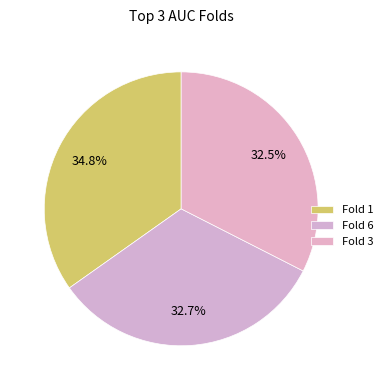

Which category has the biggest portion of the pie?

Fold 1